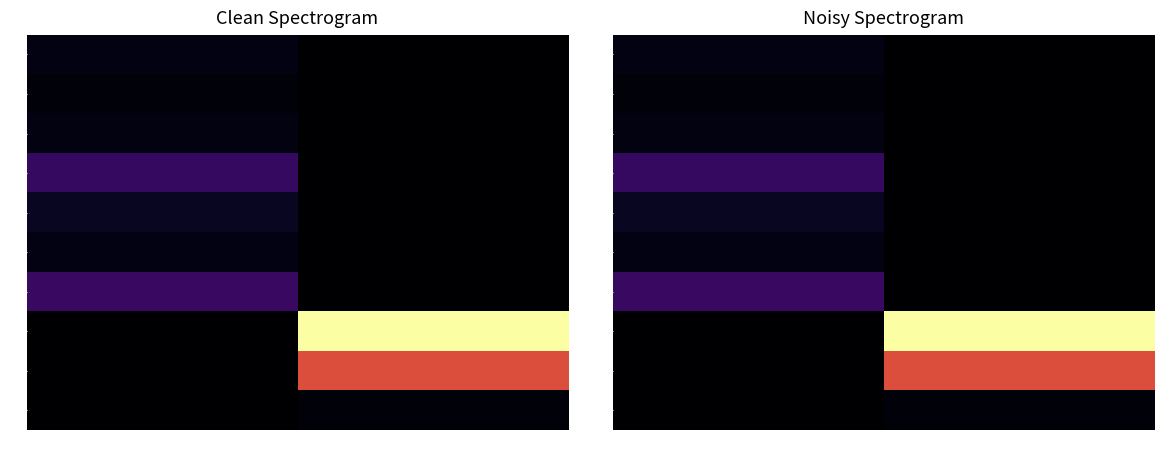

What is the total value across all series at primary?

56860